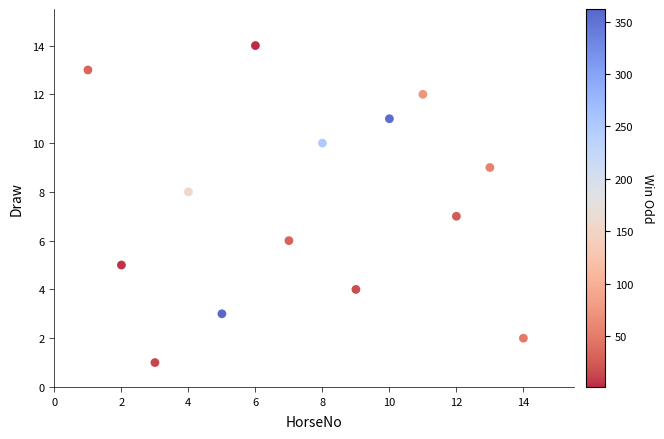

What is the range of Y values (max minus min)?

13